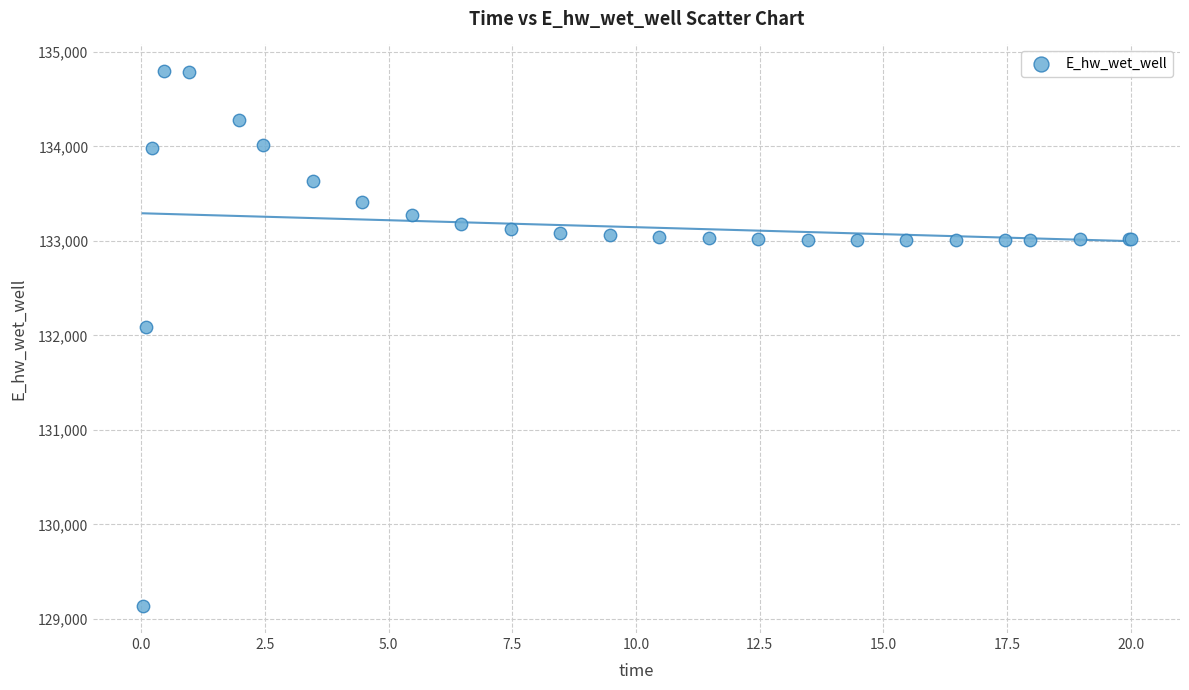

What Y value in the scatter plot is closest to 131964?

132087.8